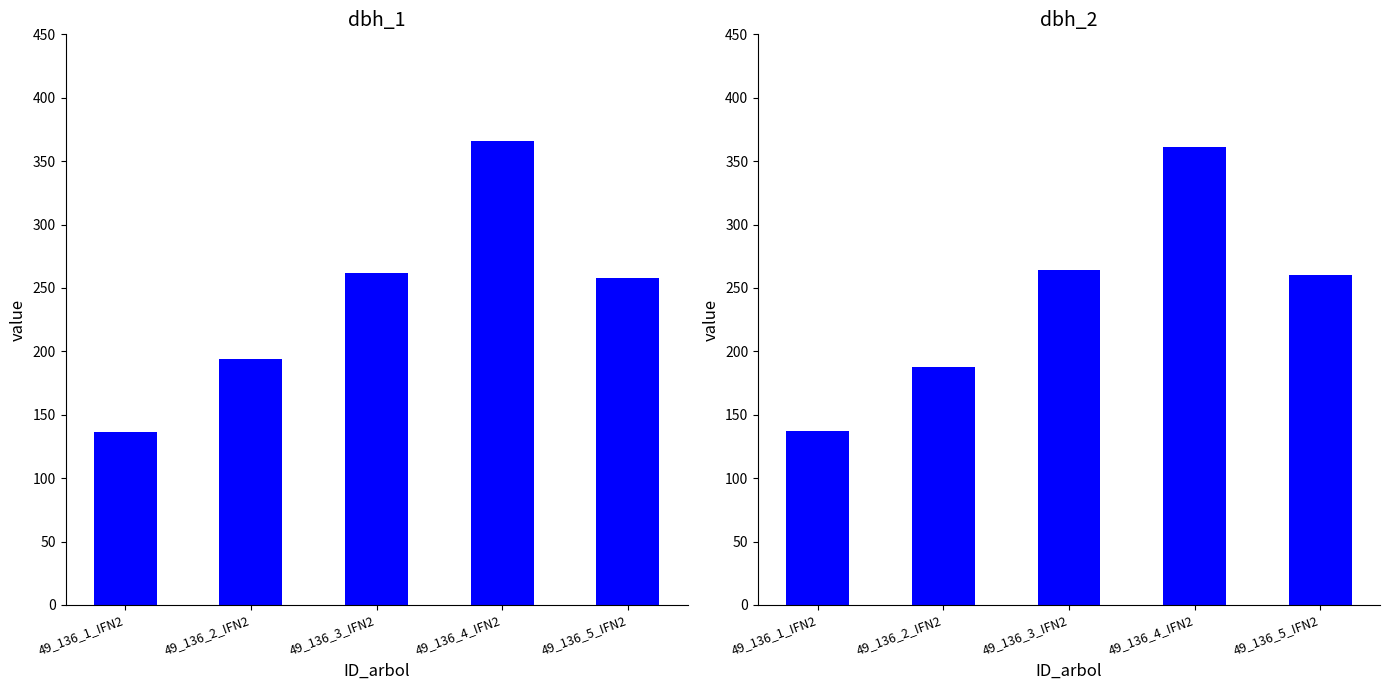

Rank the series at 49_136_4_IFN2 from highest to lowest value.

dbh_1, dbh_2